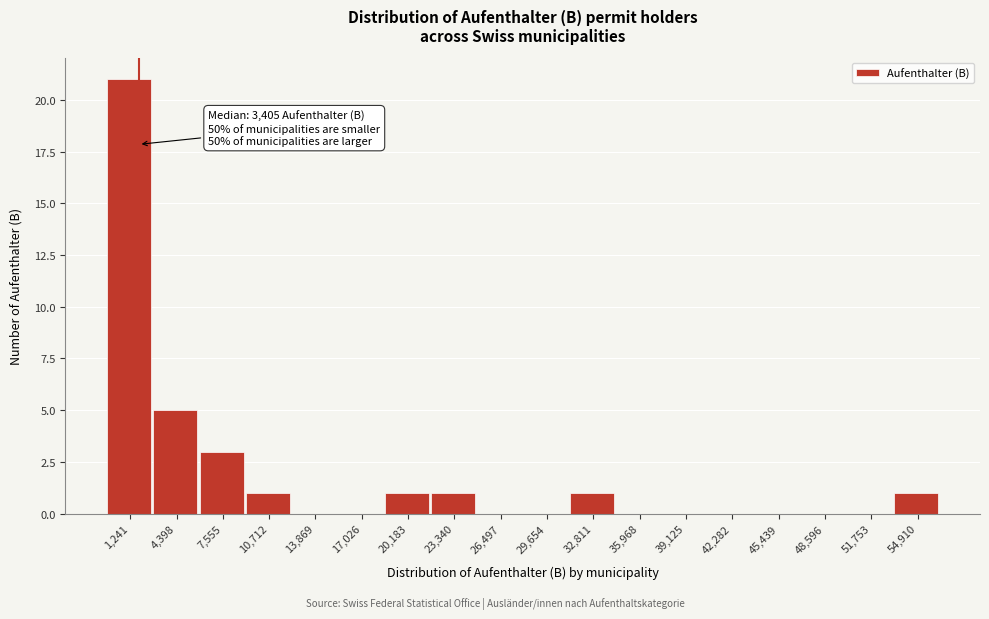

Reading right to left, list all the values displayed in this chart.

54,910=1	51,753=0	48,596=0	45,439=0	42,282=0	39,125=0	35,968=0	32,811=1	29,654=0	26,497=0	23,340=1	20,183=1	17,026=0	13,869=0	10,712=1	7,555=3	4,398=5	1,241=21